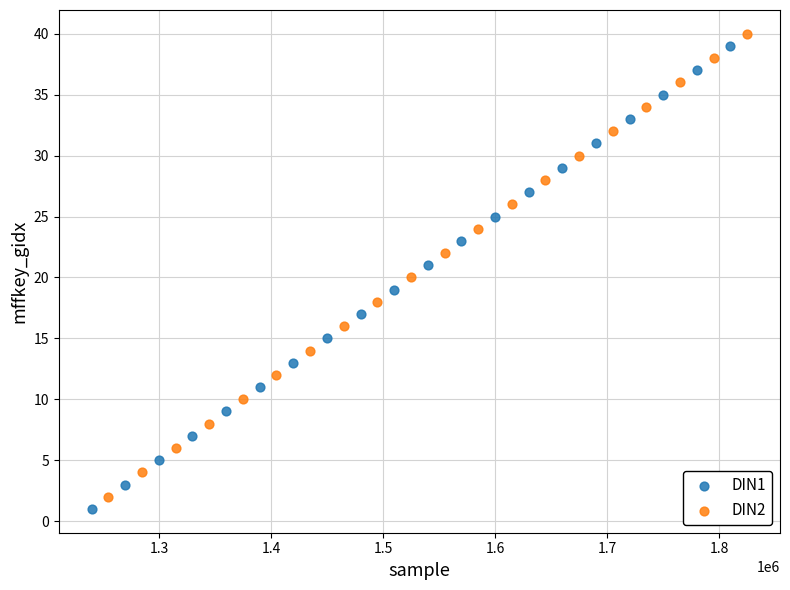

Which series contains the lowest Y value?

DIN1